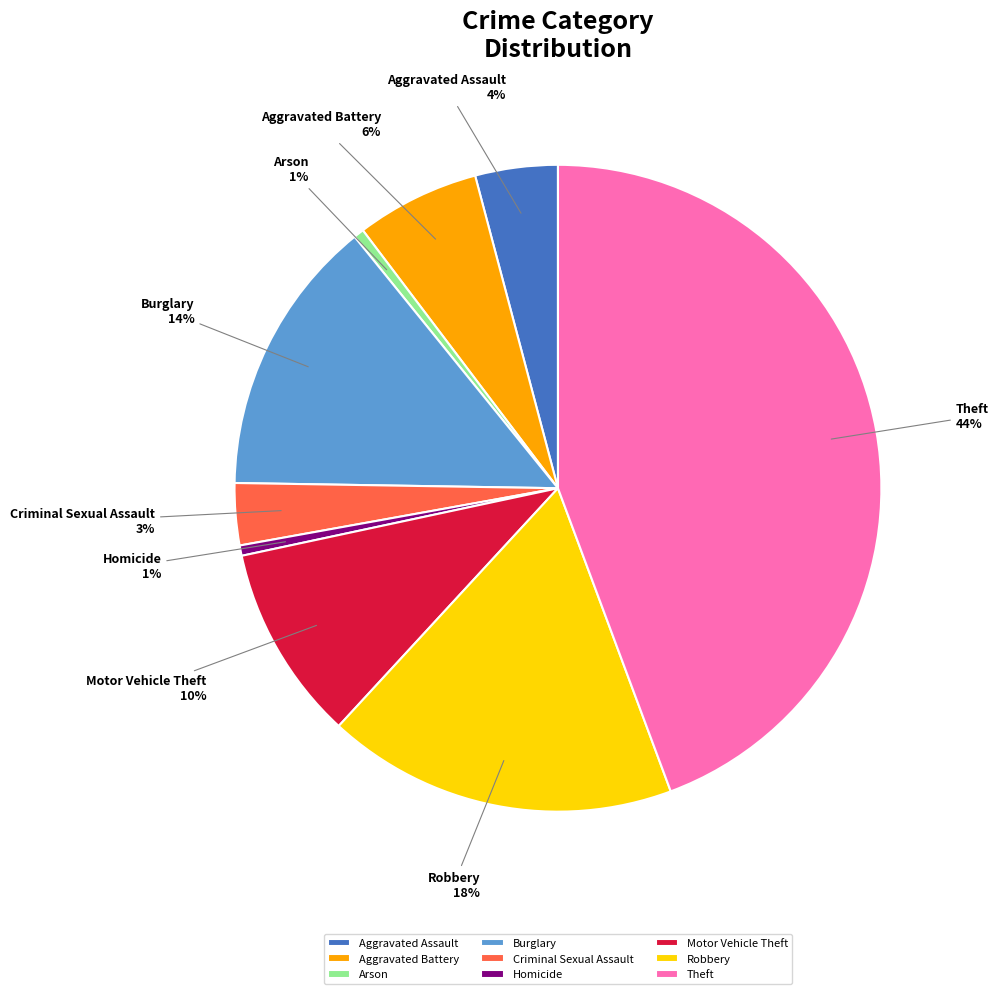

Is Theft the majority of the pie?

No